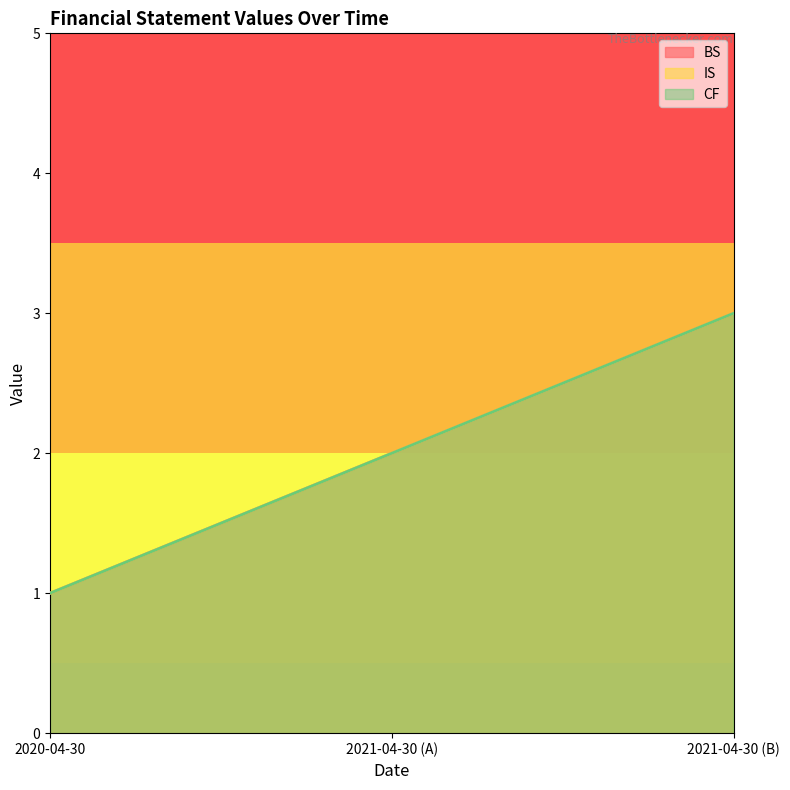

What value does the IS series have at 2021-04-30 (B)?

3